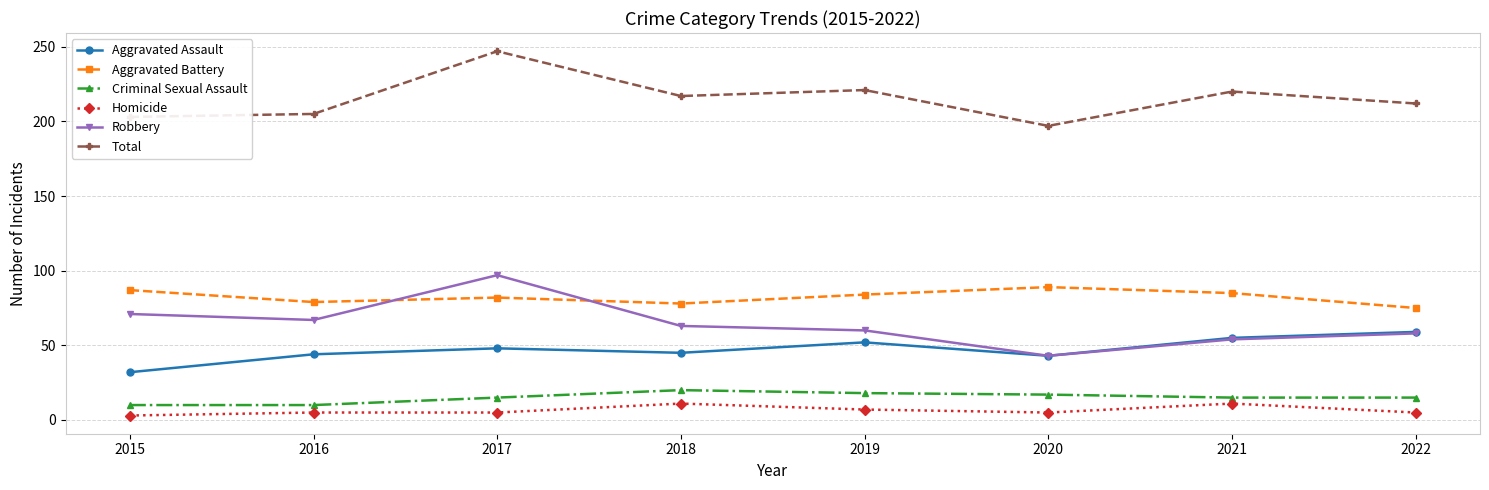

What is the average value of the Aggravated Assault series?

47